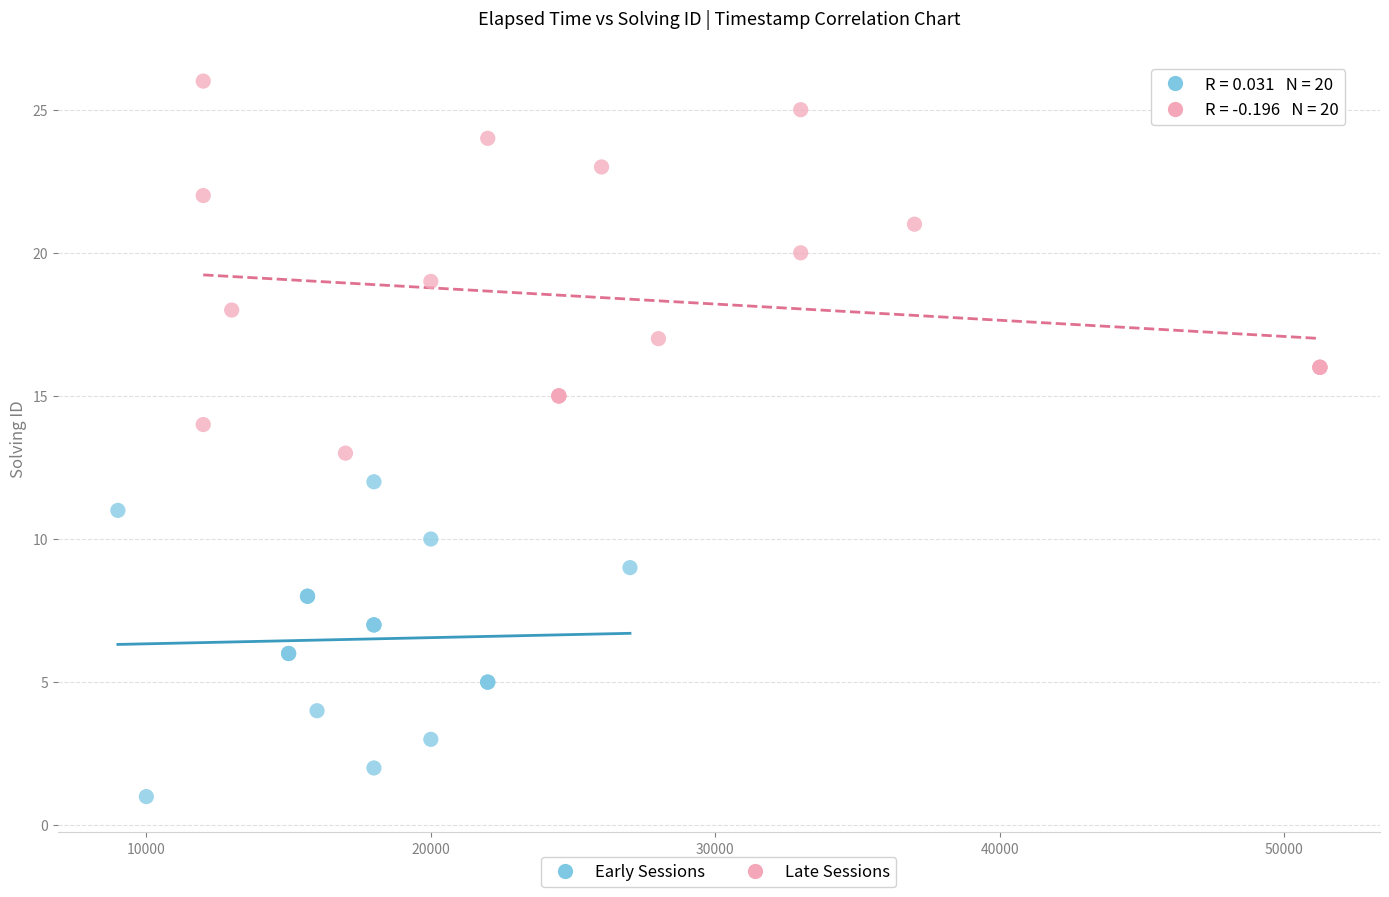

Which series reaches the minimum Y coordinate?

Early Sessions